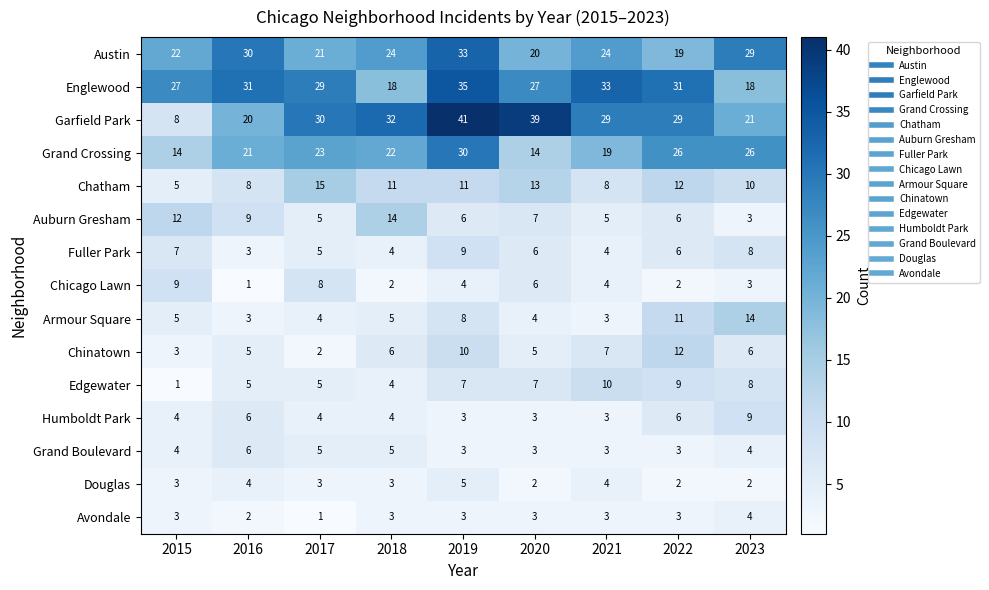

Which label corresponds to the largest value in the chart?

2019